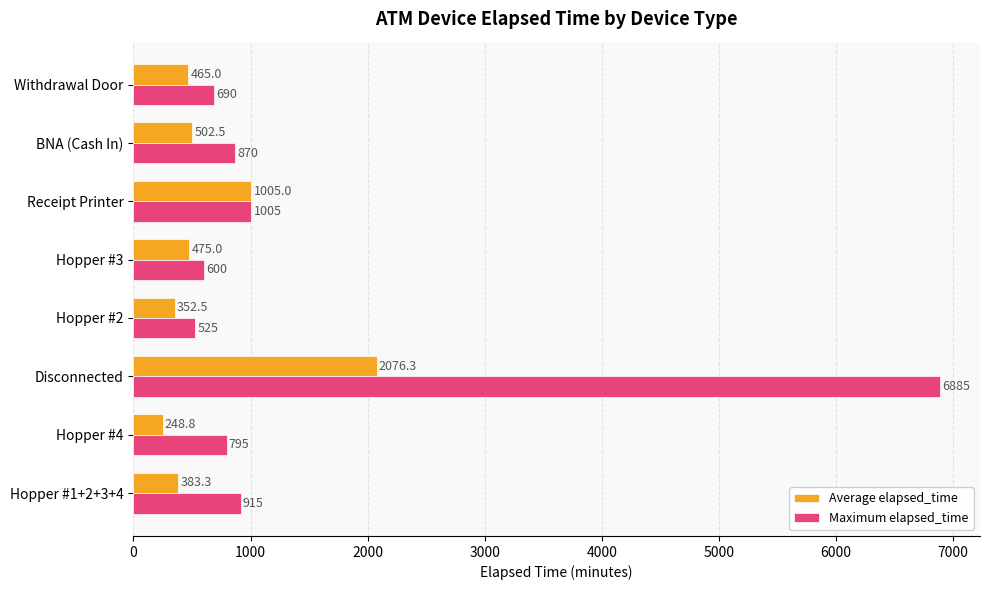

List the labels in order of Average elapsed_time value, largest first.

Disconnected, Receipt Printer, BNA (Cash In), Hopper #3, Withdrawal Door, Hopper #1+2+3+4, Hopper #2, Hopper #4